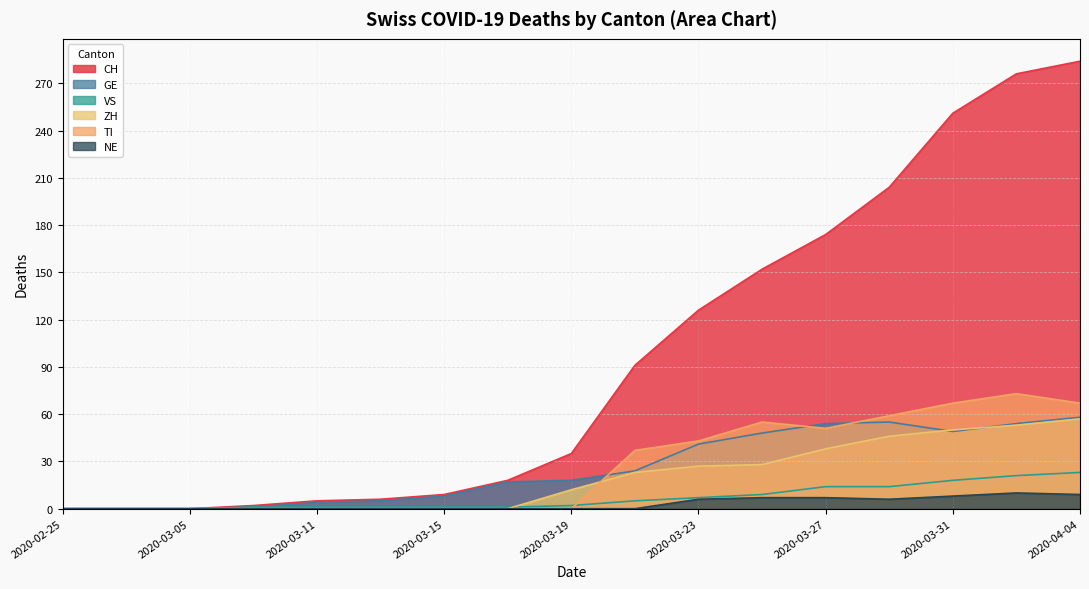

Reading left to right, what are all the values shown in this chart?

CH: 2020-02-25=0	2020-02-29=0	2020-03-05=0	2020-03-09=2	2020-03-11=5	2020-03-13=6	2020-03-15=9	2020-03-17=18	2020-03-19=35	2020-03-21=91	2020-03-23=126	2020-03-25=152	2020-03-27=174	2020-03-29=204	2020-03-31=251	2020-04-02=276	2020-04-04=284
GE: 2020-02-25=0	2020-02-29=0	2020-03-05=0	2020-03-09=1	2020-03-11=4	2020-03-13=5	2020-03-15=8	2020-03-17=17	2020-03-19=18	2020-03-21=24	2020-03-23=41	2020-03-25=48	2020-03-27=54	2020-03-29=55	2020-03-31=49	2020-04-02=54	2020-04-04=58
VS: 2020-02-25=0	2020-02-29=0	2020-03-05=0	2020-03-09=1	2020-03-11=1	2020-03-13=1	2020-03-15=1	2020-03-17=1	2020-03-19=2	2020-03-21=5	2020-03-23=7	2020-03-25=9	2020-03-27=14	2020-03-29=14	2020-03-31=18	2020-04-02=21	2020-04-04=23
ZH: 2020-02-25=0	2020-02-29=0	2020-03-05=0	2020-03-09=0	2020-03-11=0	2020-03-13=0	2020-03-15=0	2020-03-17=0	2020-03-19=12	2020-03-21=23	2020-03-23=27	2020-03-25=28	2020-03-27=38	2020-03-29=46	2020-03-31=50	2020-04-02=53	2020-04-04=57
TI: 2020-02-25=0	2020-02-29=0	2020-03-05=0	2020-03-09=0	2020-03-11=0	2020-03-13=0	2020-03-15=0	2020-03-17=0	2020-03-19=0	2020-03-21=37	2020-03-23=43	2020-03-25=55	2020-03-27=51	2020-03-29=59	2020-03-31=67	2020-04-02=73	2020-04-04=67
NE: 2020-02-25=0	2020-02-29=0	2020-03-05=0	2020-03-09=0	2020-03-11=0	2020-03-13=0	2020-03-15=0	2020-03-17=0	2020-03-19=0	2020-03-21=0	2020-03-23=6	2020-03-25=7	2020-03-27=7	2020-03-29=6	2020-03-31=8	2020-04-02=10	2020-04-04=9